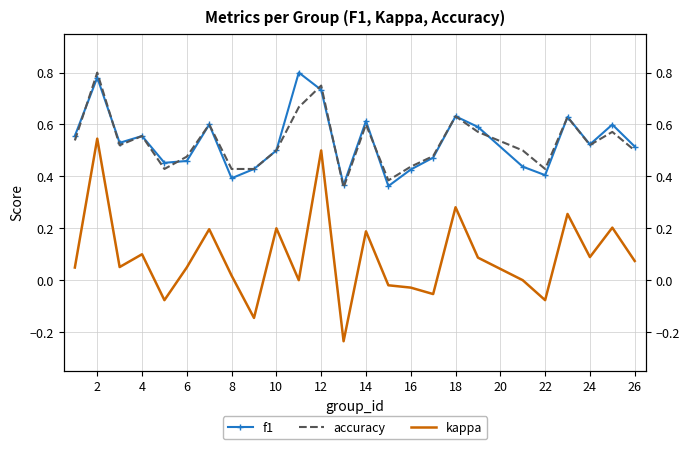

True or false: f1 has more than 2 interior local peaks.

True